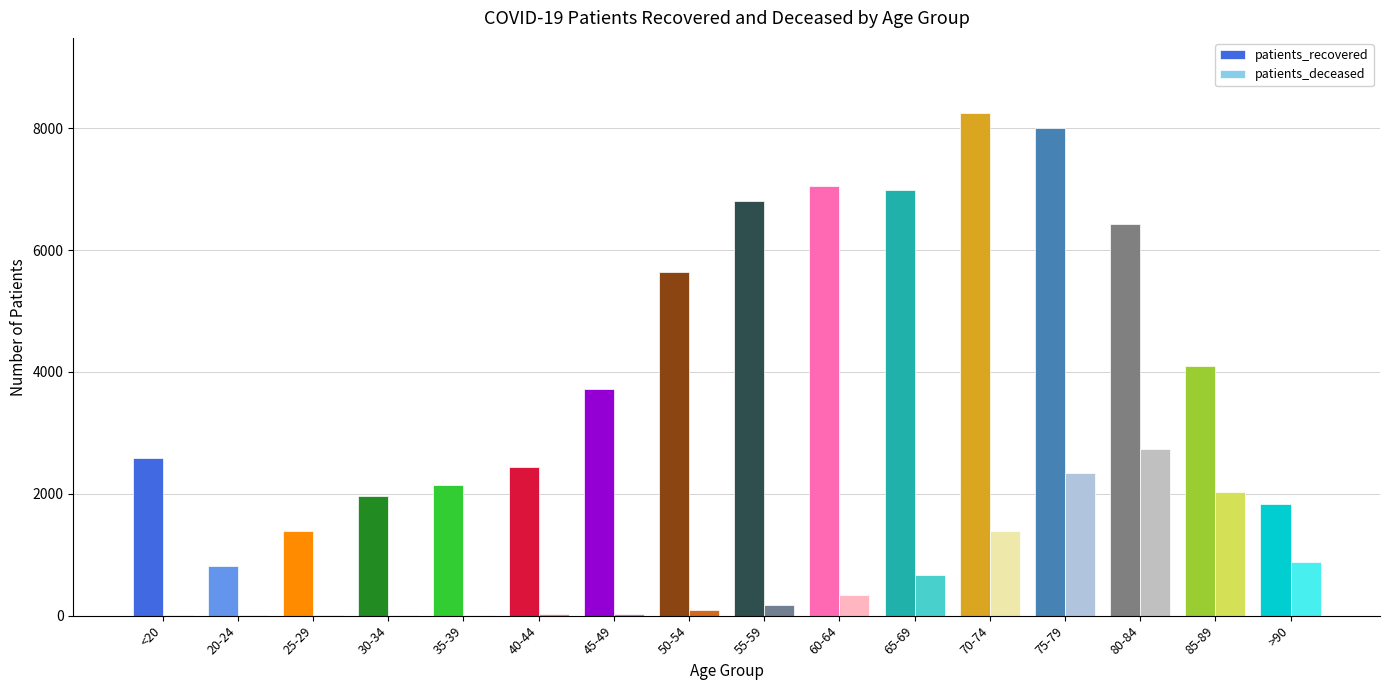

What are all the series names shown in the legend?

patients_recovered, patients_deceased